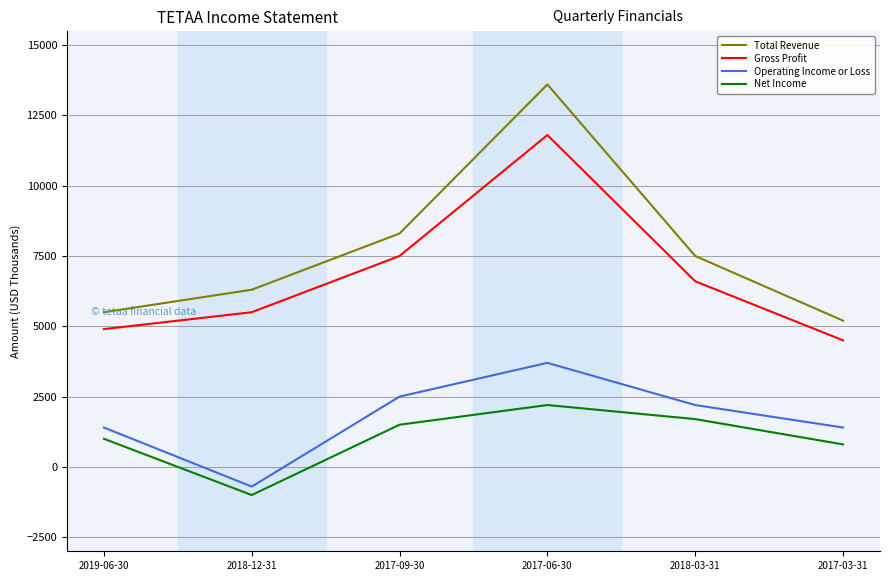

Which series has the widest spread of values?

Total Revenue